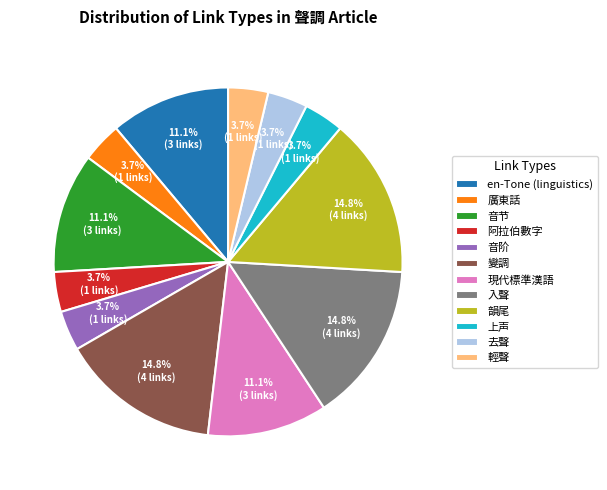

The 去聲 slice represents 4% of the pie. True or false?

True